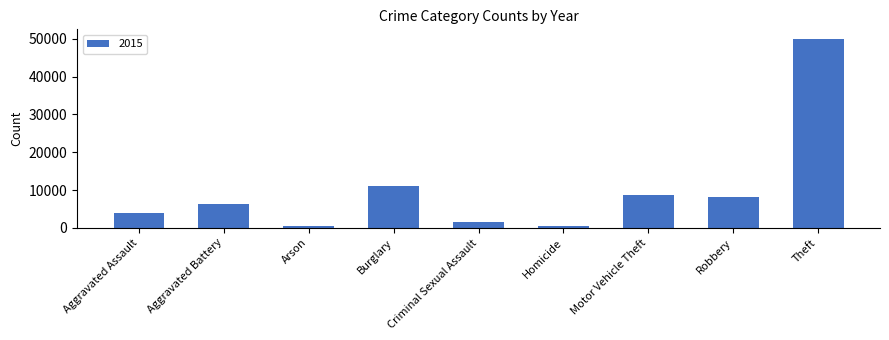

Between Aggravated Battery and Criminal Sexual Assault, which is larger?

Aggravated Battery